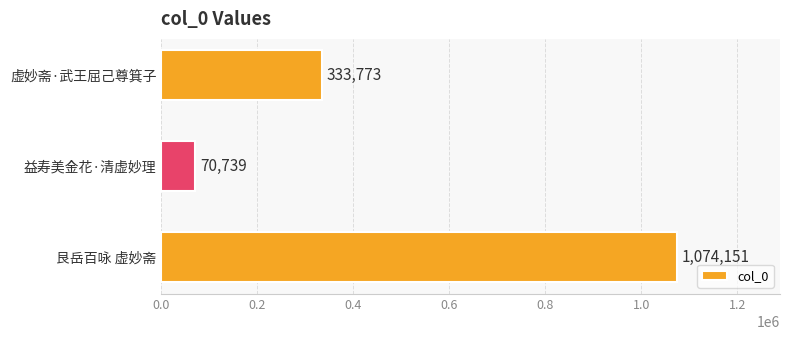

What is the smallest value displayed?

70739